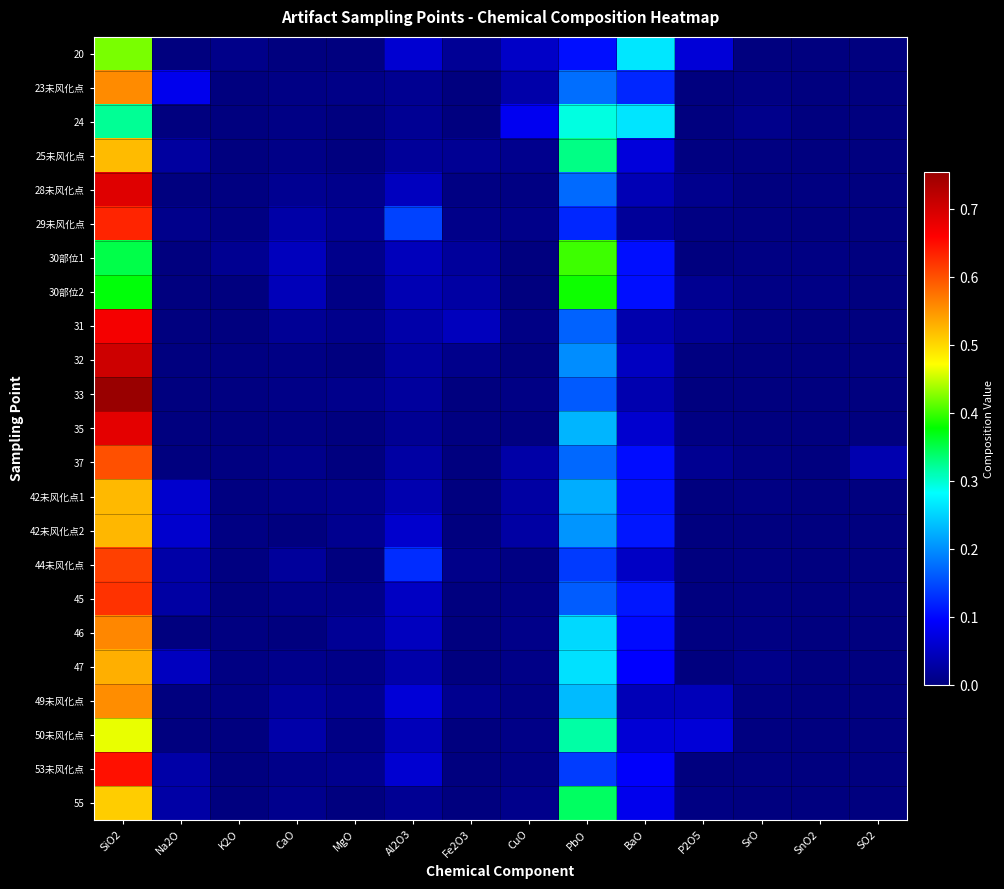

Rank the series at SO2 from lowest to highest value.

20, 23未风化点, 24, 25未风化点, 28未风化点, 29未风化点, 30部位1, 30部位2, 31, 32, 33, 35, 42未风化点1, 42未风化点2, 44未风化点, 45, 46, 47, 49未风化点, 50未风化点, 53未风化点, 55, 37